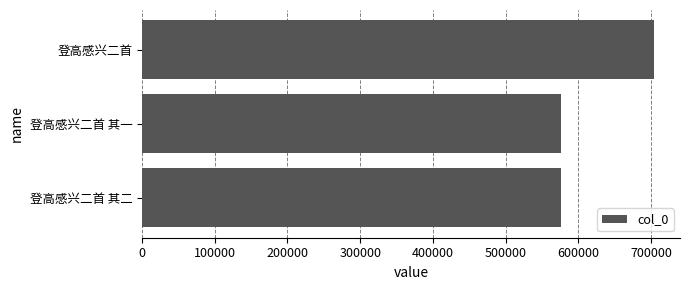

How many values are below 576559?

1